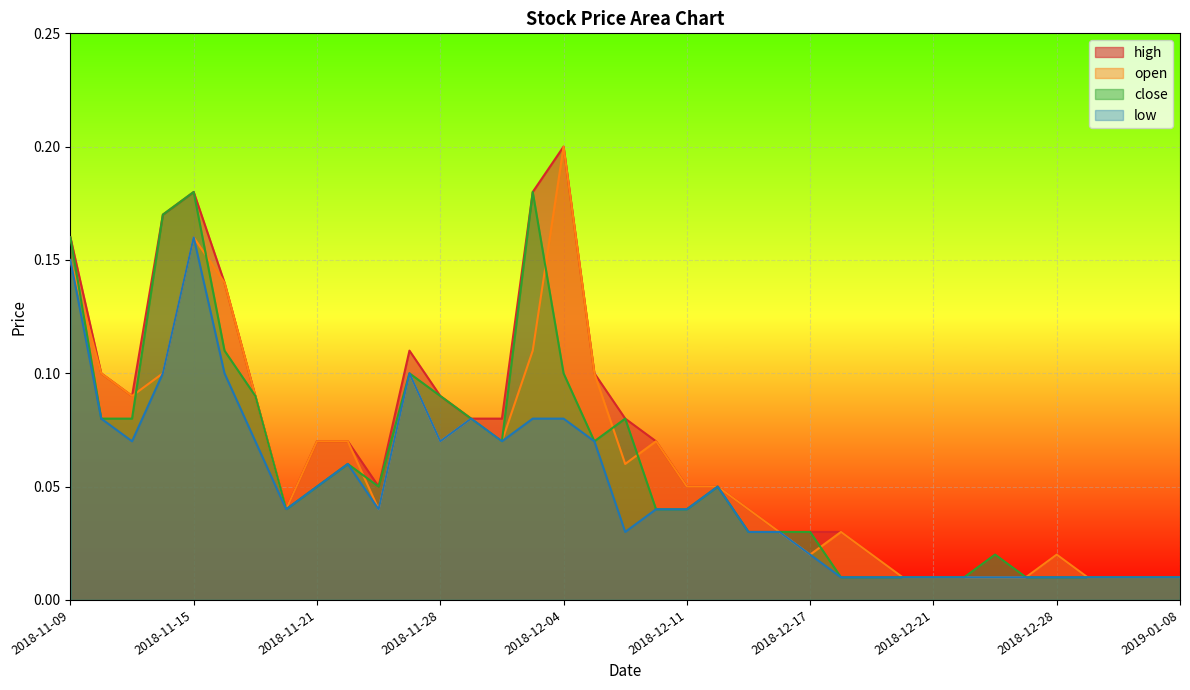

True or false: high has a value of 0.0 at 2018-11-26.

False